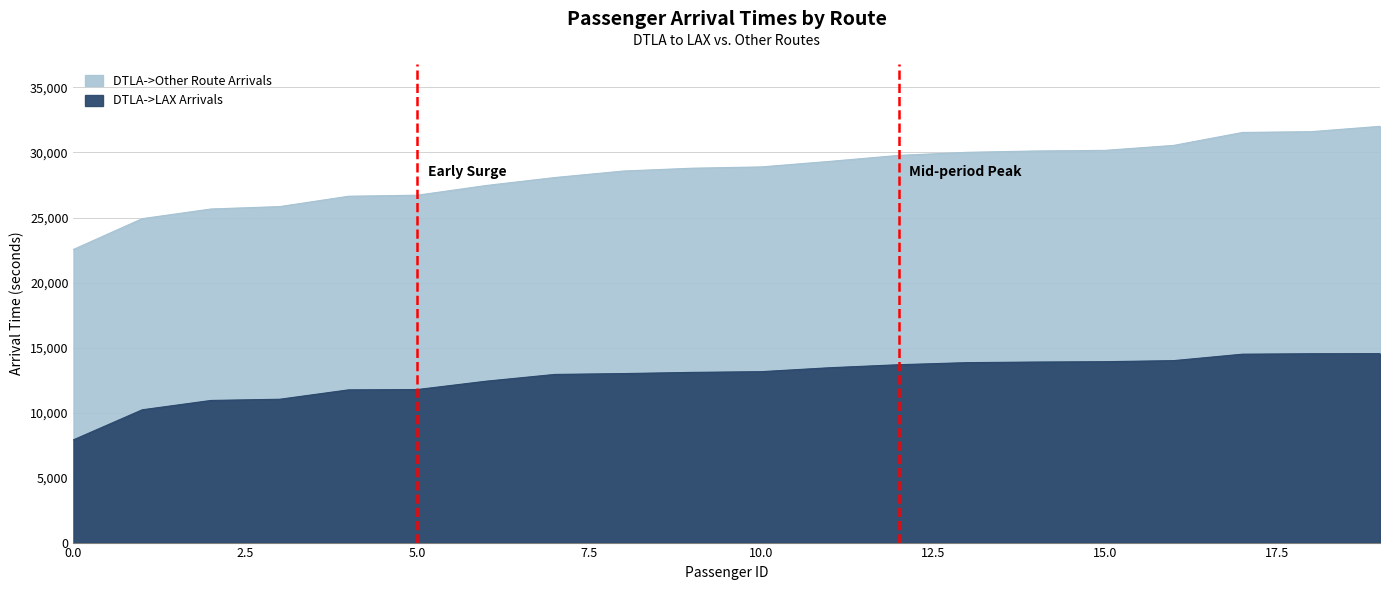

What is the value of the 8th point from the left?

12932